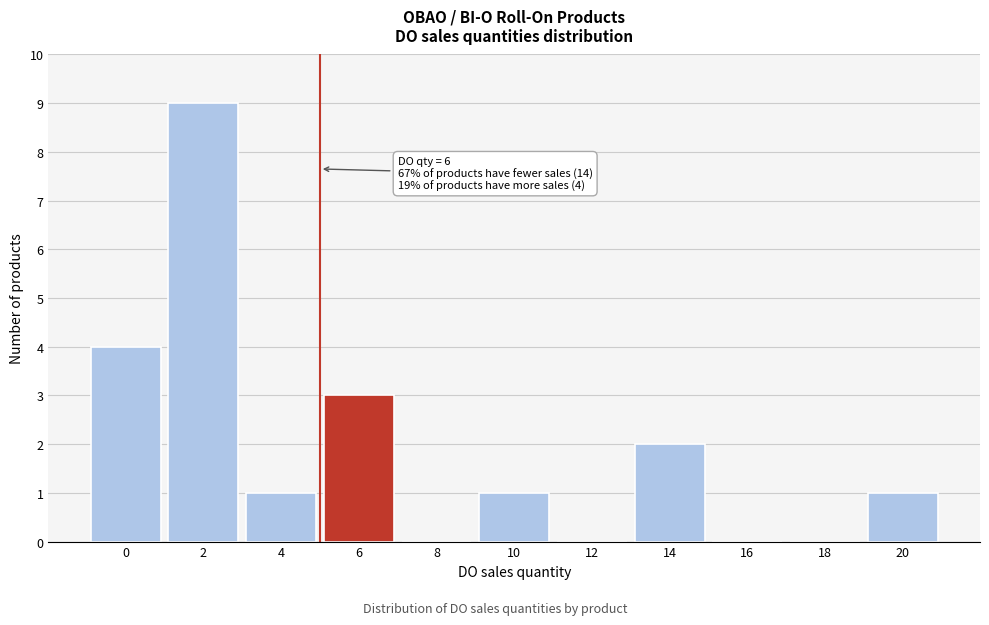

What is the sum of the values at 6 and 14?

5